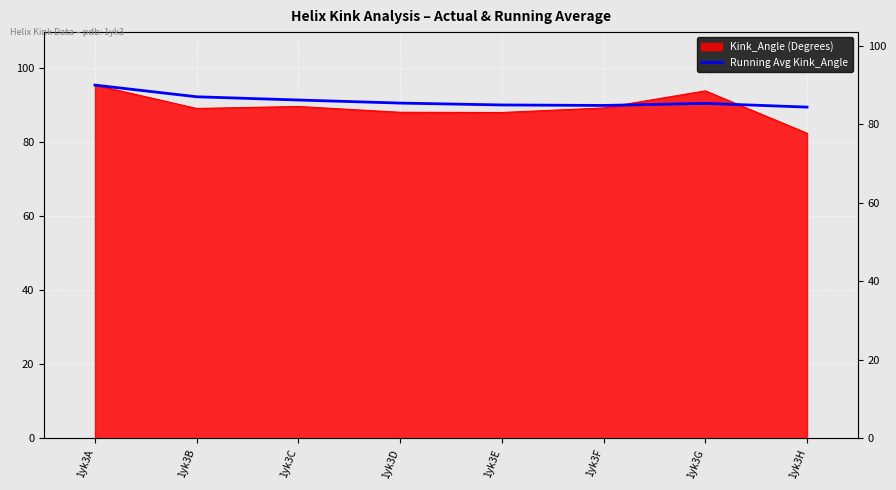

Reading left to right, list all the values displayed in this chart.

1yk3A=95.4	1yk3B=92.3	1yk3C=91.4	1yk3D=90.6	1yk3E=90.0	1yk3F=89.9	1yk3G=90.5	1yk3H=89.5